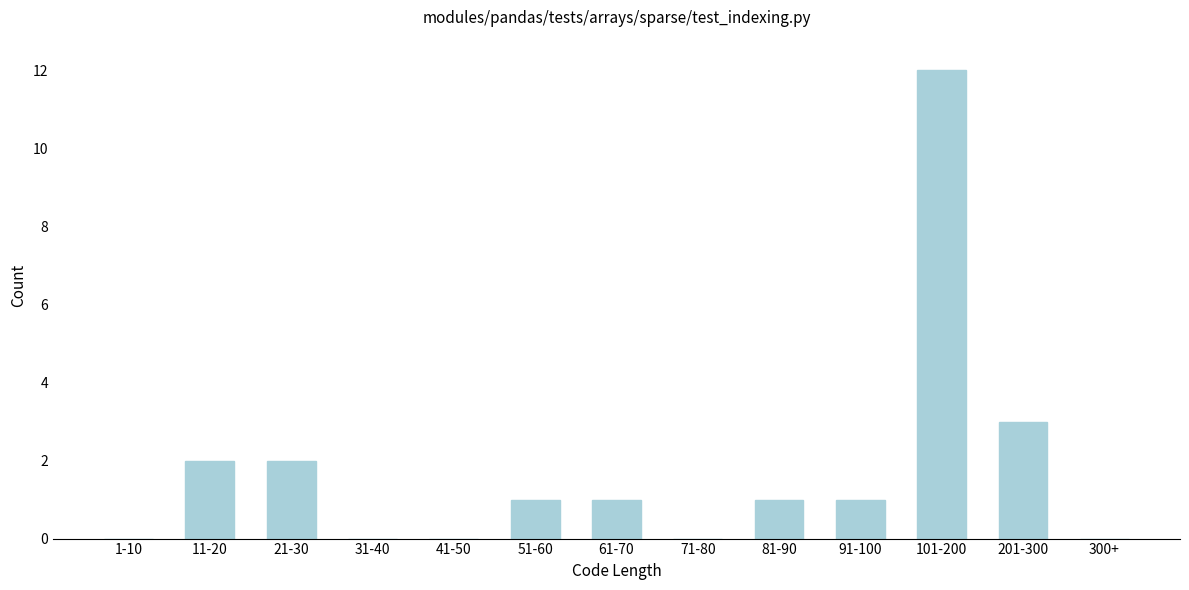

Reading left to right, transcribe all the data shown in this chart.

1-10=0	11-20=2	21-30=2	31-40=0	41-50=0	51-60=1	61-70=1	71-80=0	81-90=1	91-100=1	101-200=12	201-300=3	300+=0